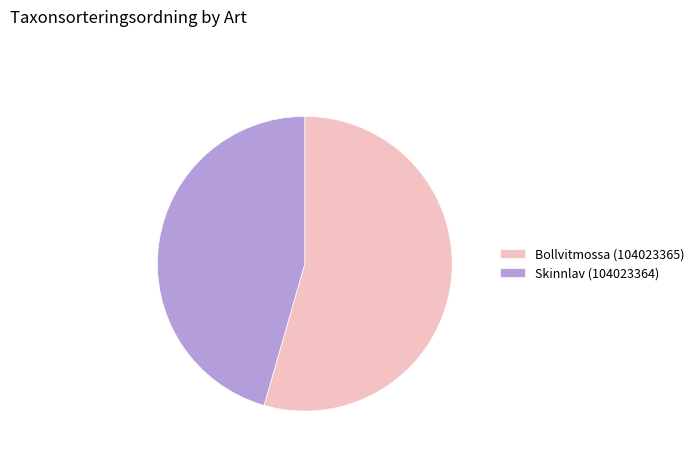

Rank the categories by value from highest to lowest.

Bollvitmossa (104023365), Skinnlav (104023364)